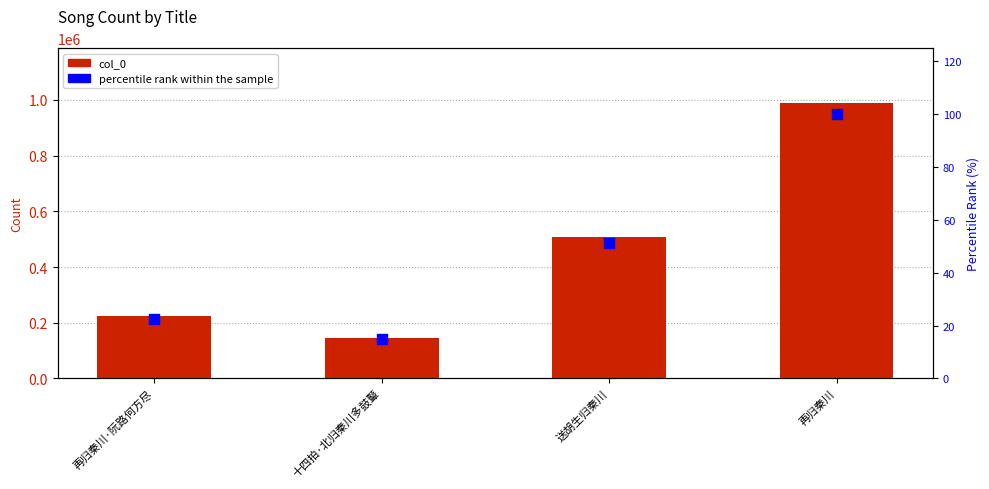

Which series has the largest total across all categories?

col_0